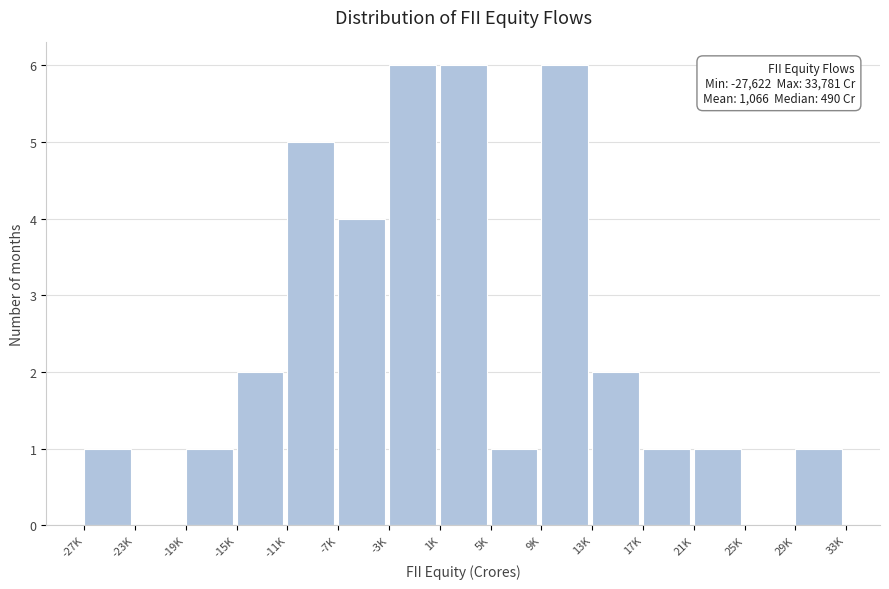

Reading left to right, list all the values displayed in this chart.

-27K=1	-23K=0	-19K=1	-15K=2	-11K=5	-7K=4	-3K=6	1K=6	5K=1	9K=6	13K=2	17K=1	21K=1	25K=0	29K=1